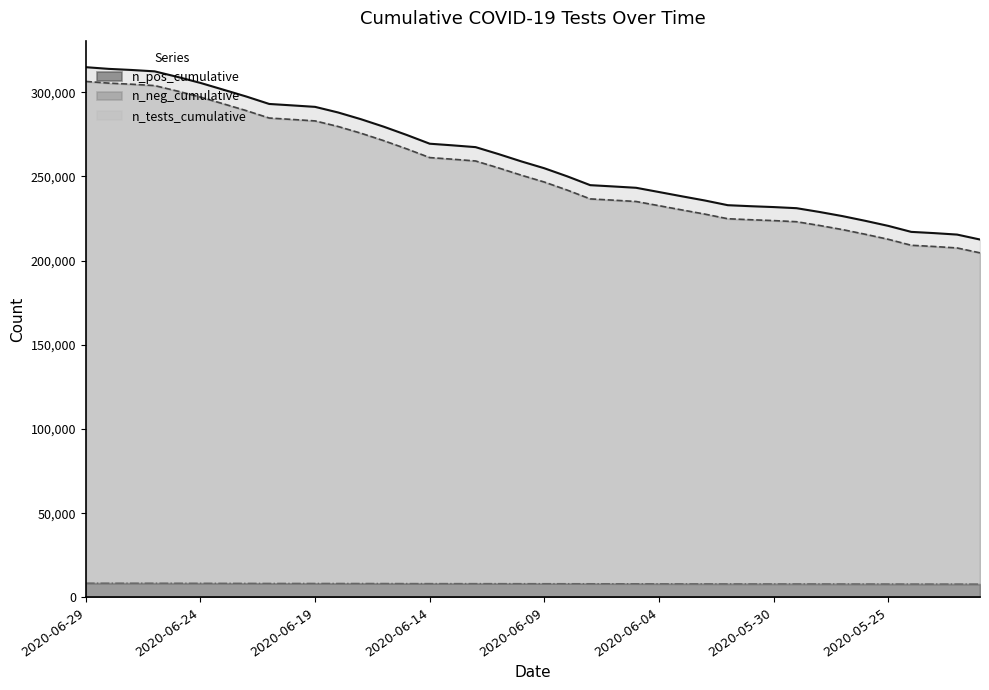

What is the sum of all n_tests_cumulative values?

10438950